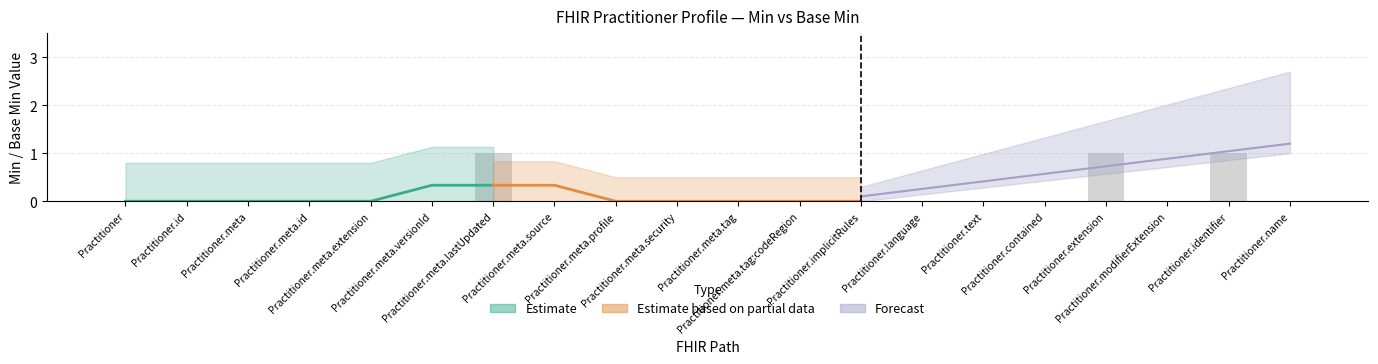

What position from the left is Practitioner.meta.lastUpdated?

7